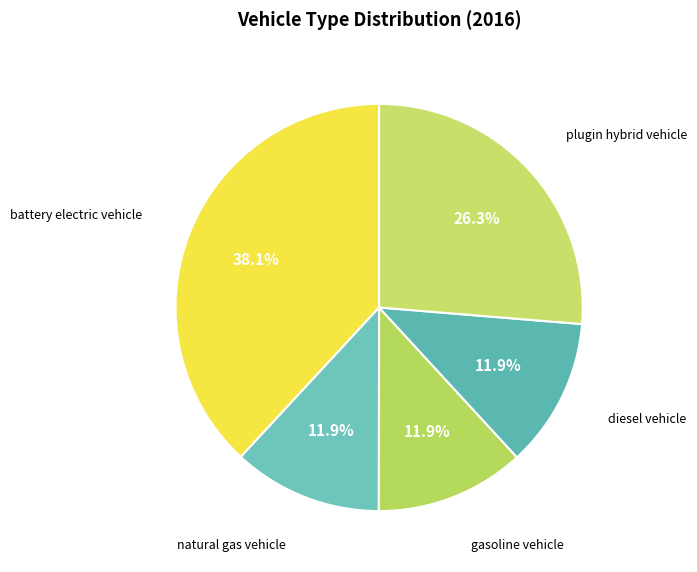

What is the smallest slice in the pie chart?

natural gas vehicle